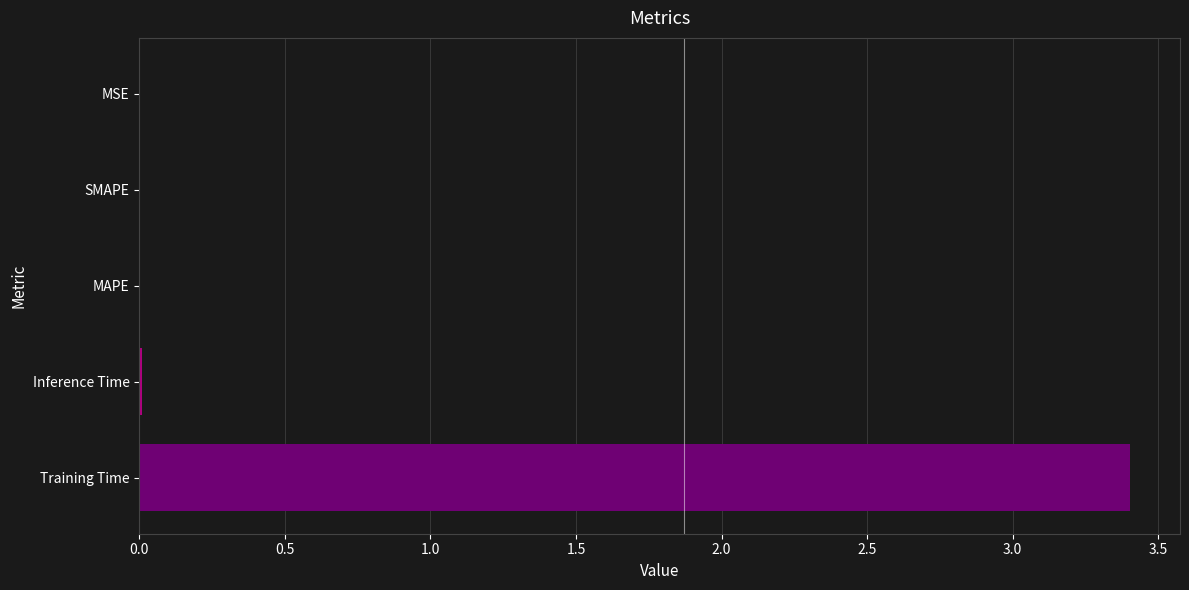

What is the greatest value displayed?

3.4